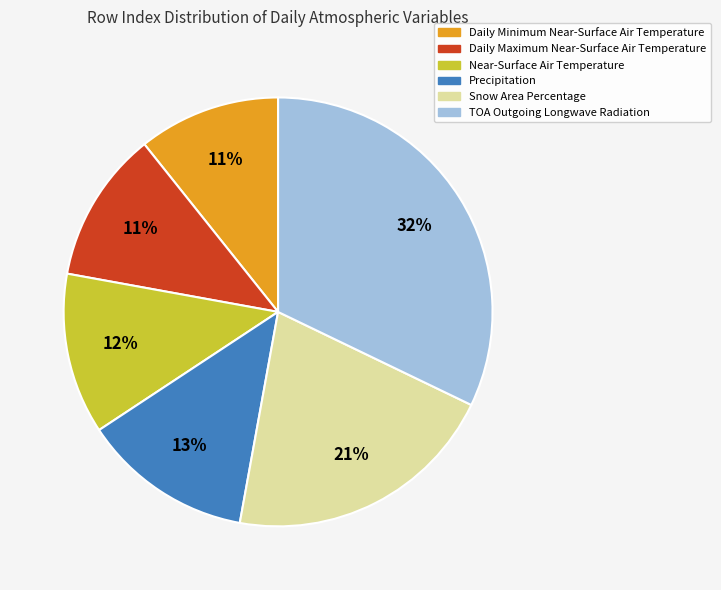

The Precipitation slice represents 13% of the pie. True or false?

True